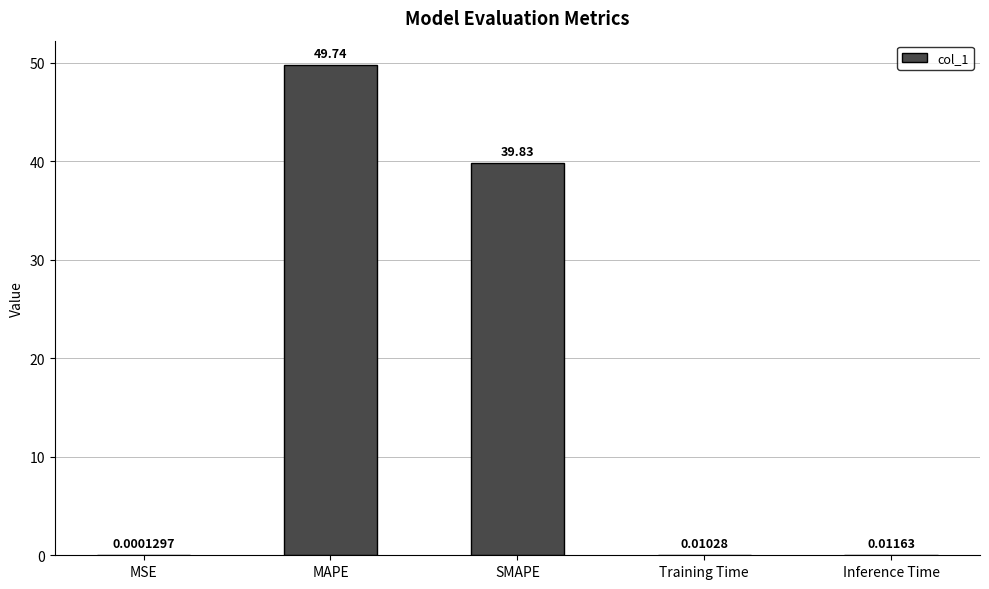

Between MSE and MAPE, which is larger?

MAPE